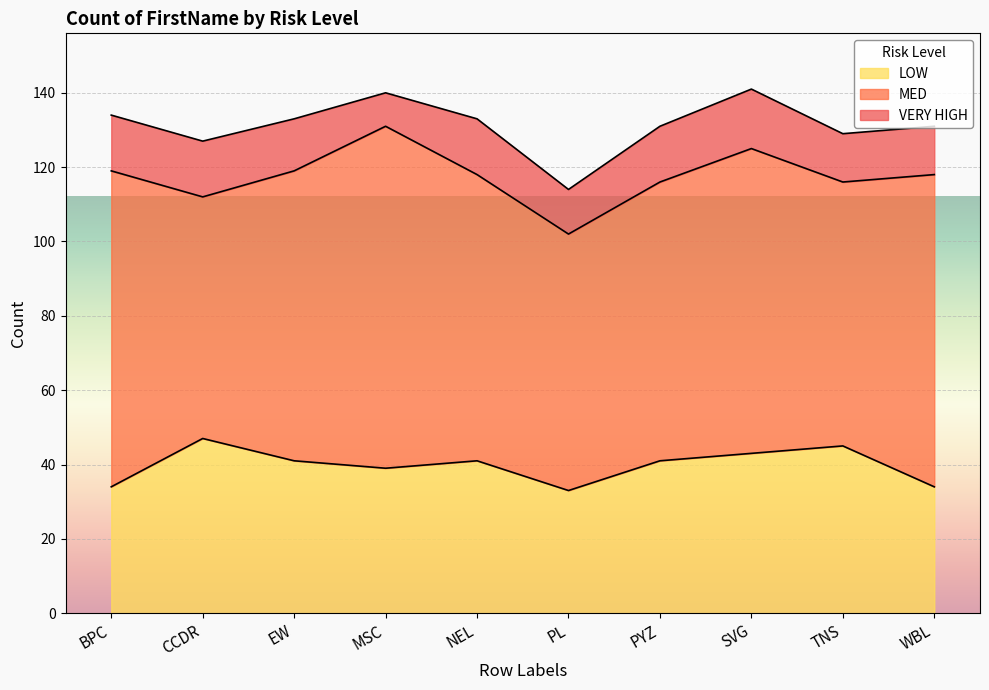

How many values in the LOW series are below 41?

4